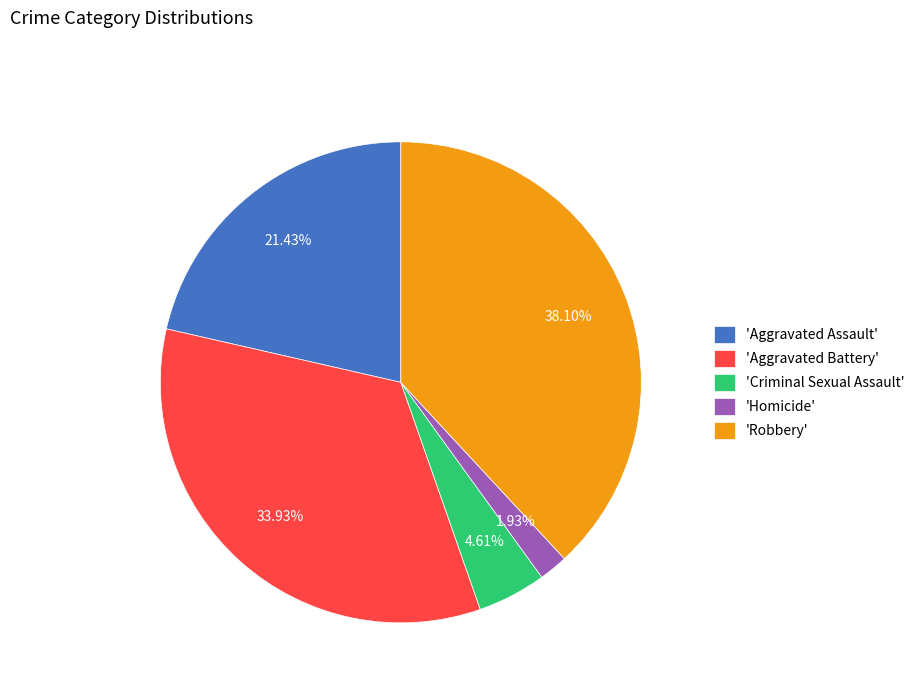

Combined, do 'Aggravated Assault' and 'Aggravated Battery' account for over 50%?

Yes